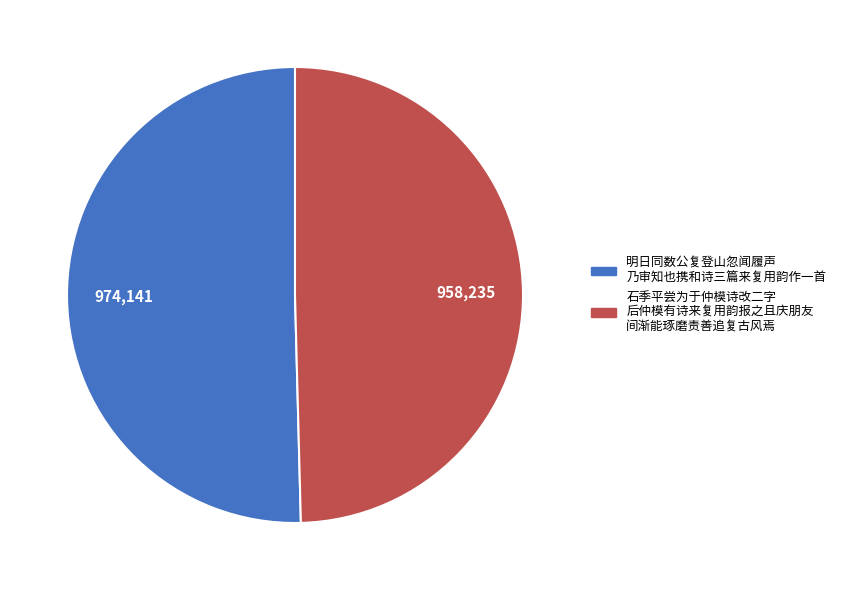

Is there a majority slice in this chart?

Yes